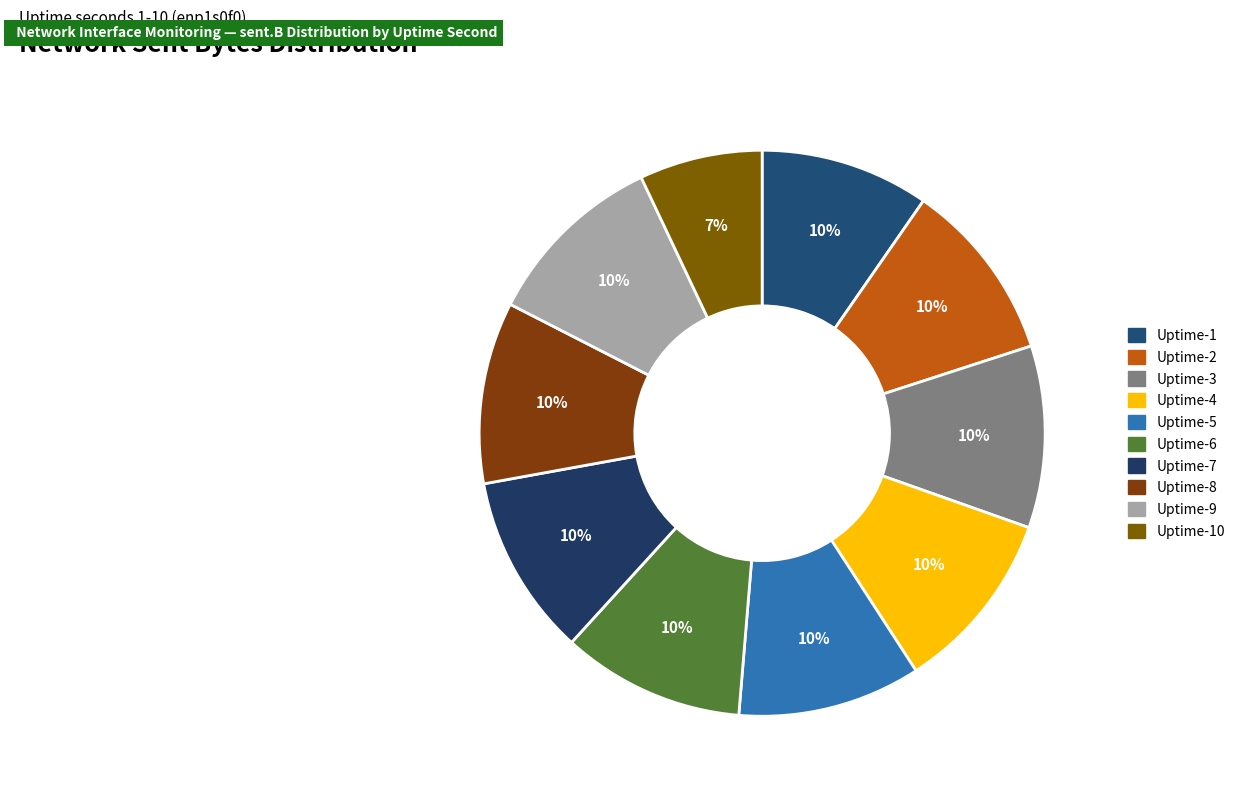

What is the largest slice in the pie chart?

Uptime-5